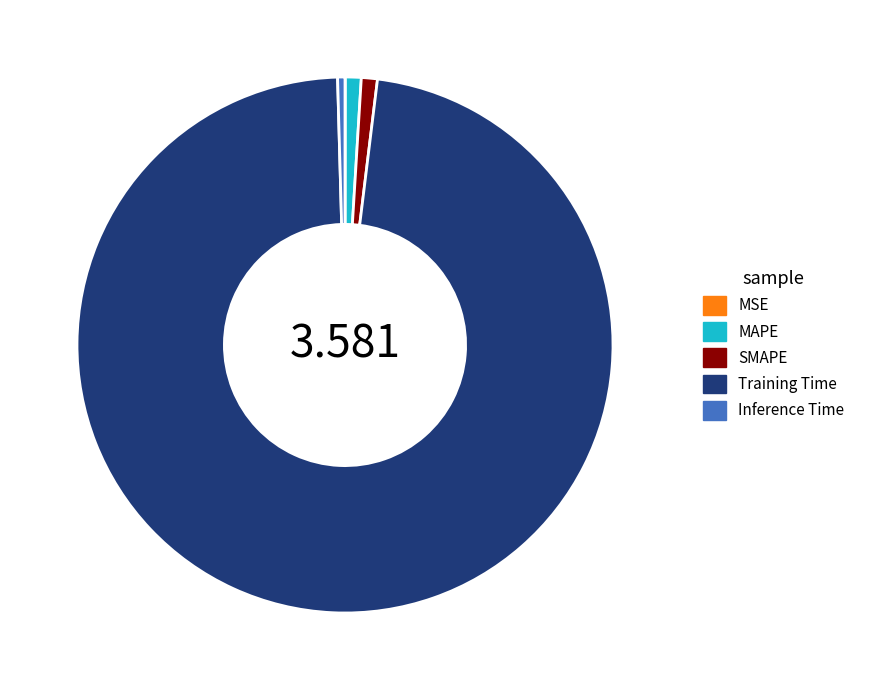

What is the largest slice in the pie chart?

Training Time